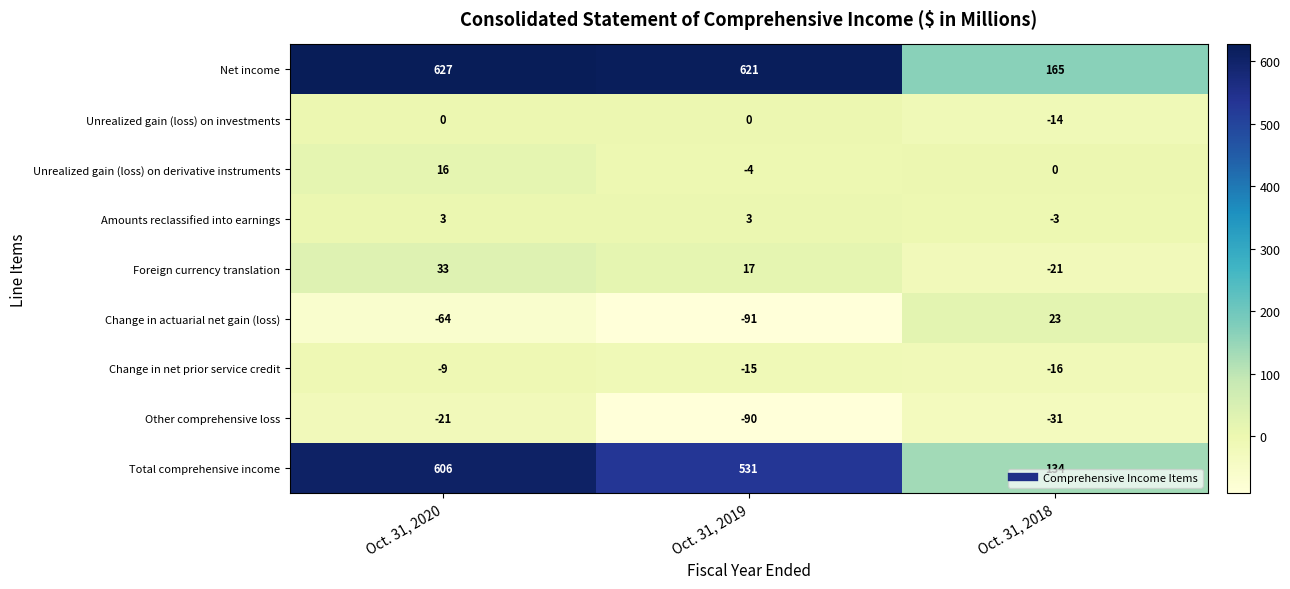

How many values in Unrealized gain (loss) on investments are below zero?

1